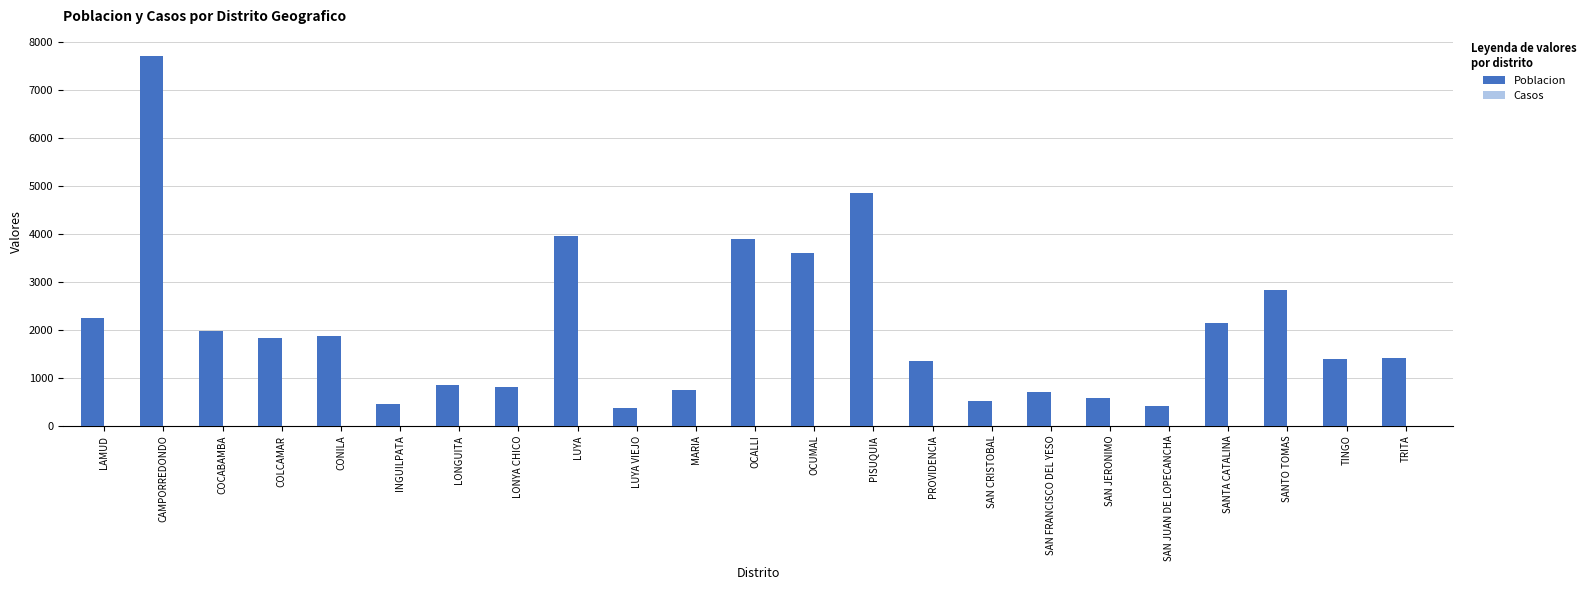

Is it true that the value at SAN FRANCISCO DEL YESO is 439?

False